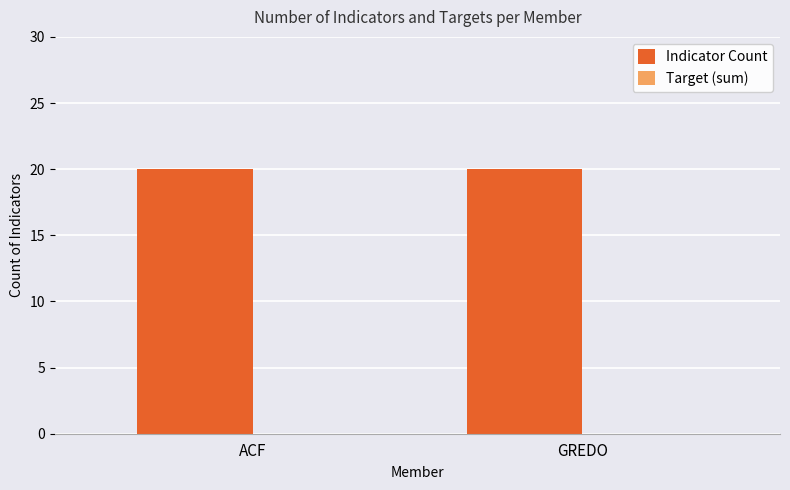

Which series has the widest spread of values?

Indicator Count